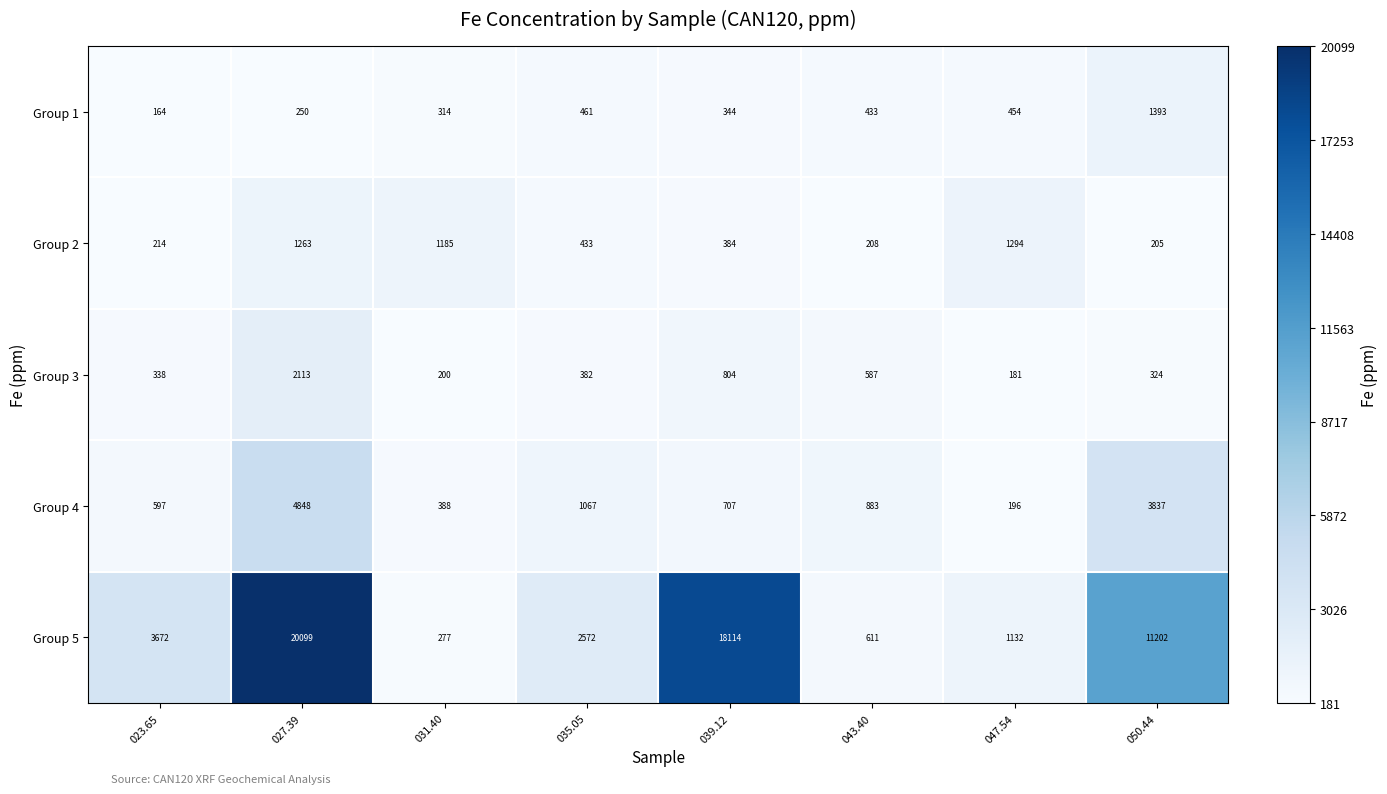

At which label is Group 5 closest to 10188?

050.44